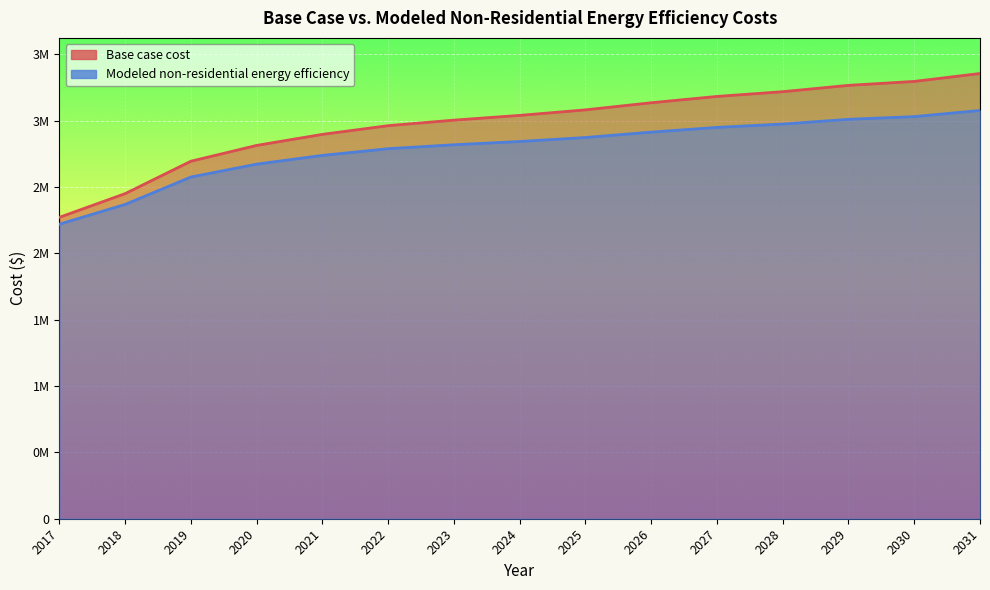

Read the Modeled non-residential energy efficiency value at 2023.

2818379.3